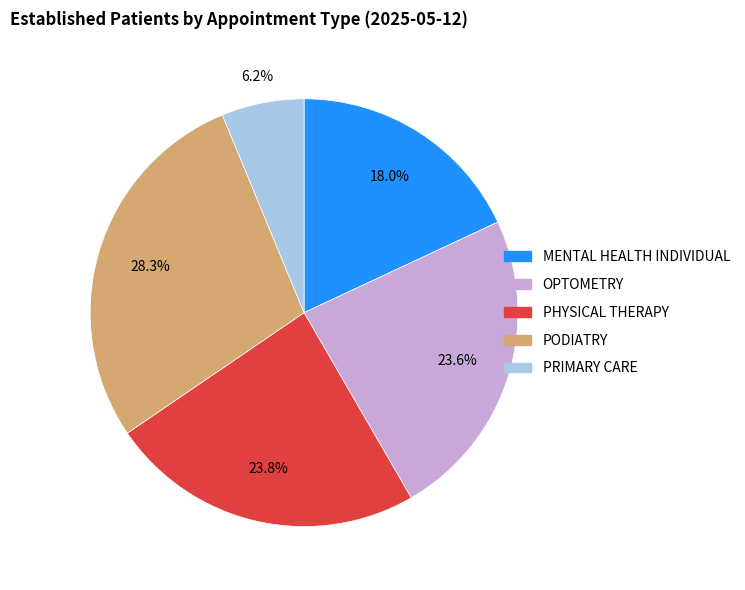

To the nearest percent, what portion does OPTOMETRY represent?

24%